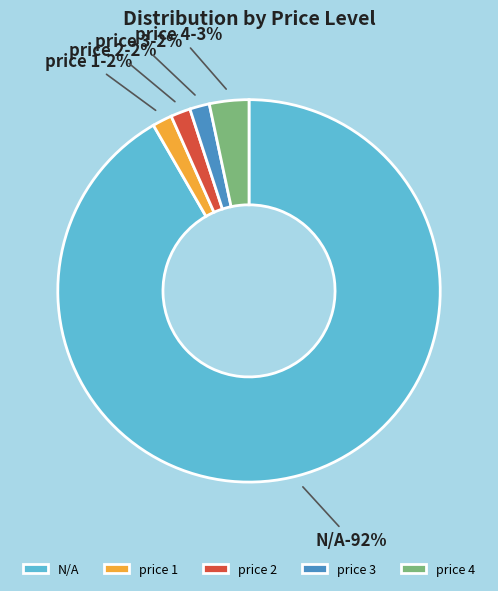

Does 3 account for over 50% of the chart?

No